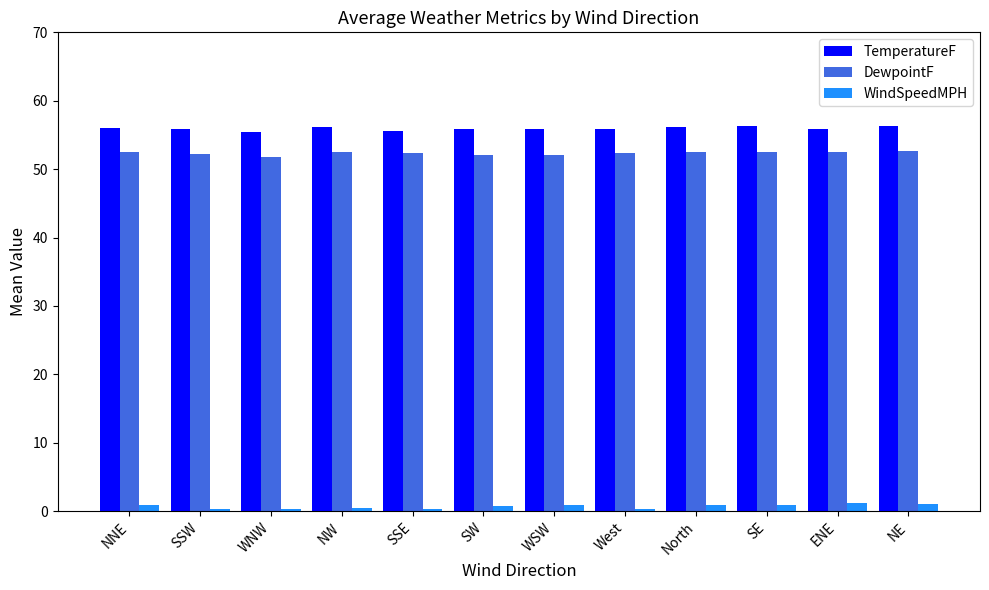

True or false: DewpointF has a value of 51.8 at WNW.

True